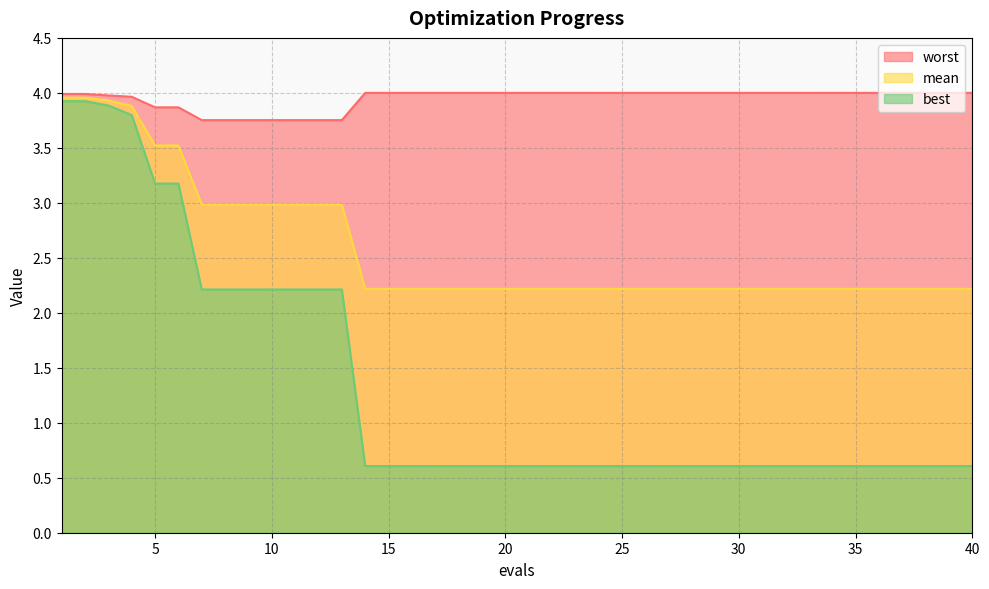

How many distinct data groups are displayed?

3